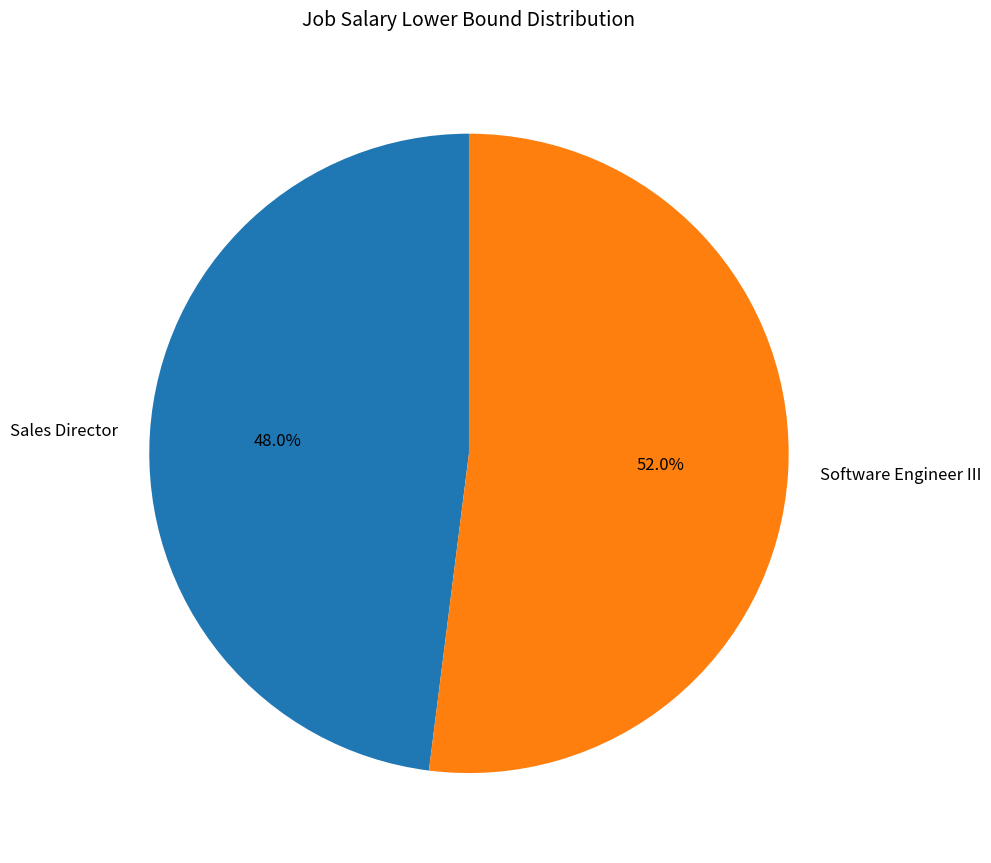

Approximately how many times larger is the value at Software Engineer III compared to Sales Director?

1.1